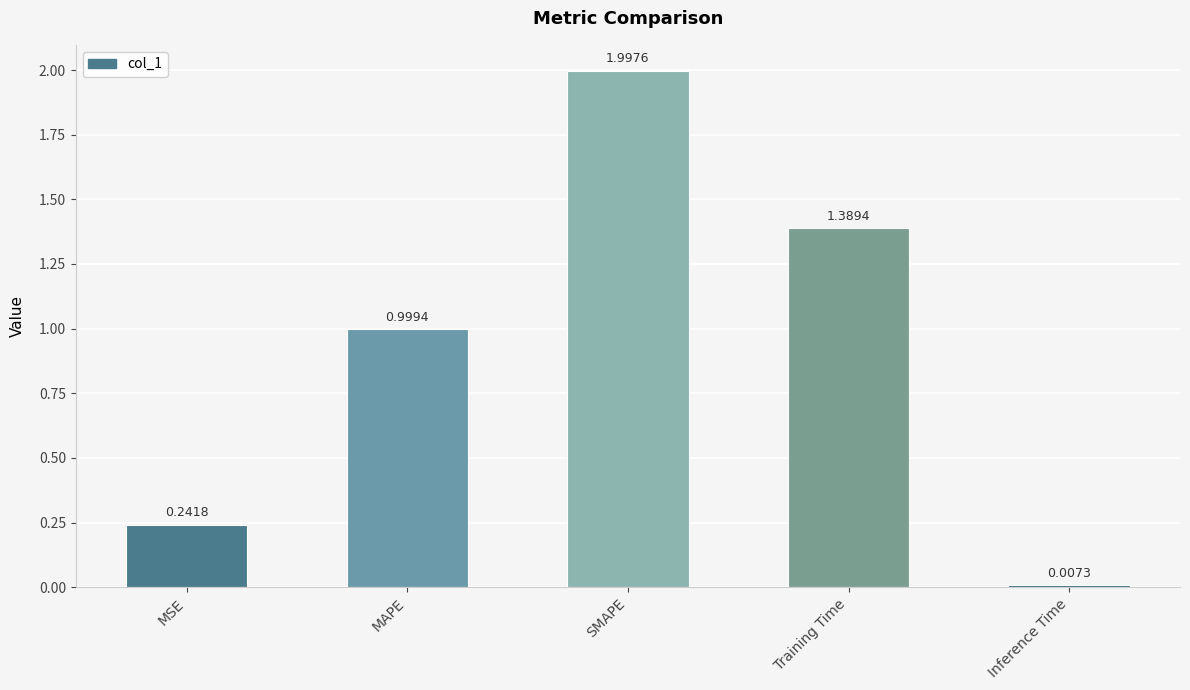

Does the chart contain any negative values?

No